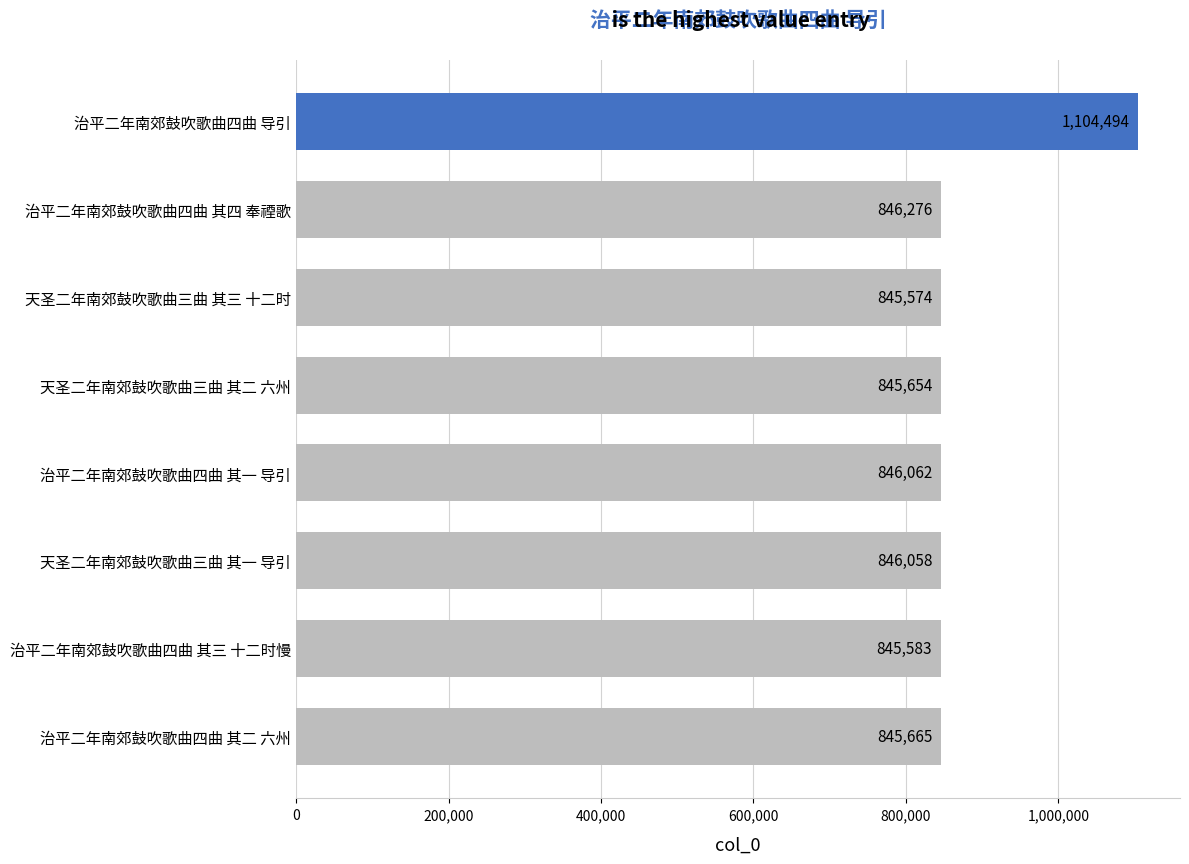

What is the sum of all values?

7025366